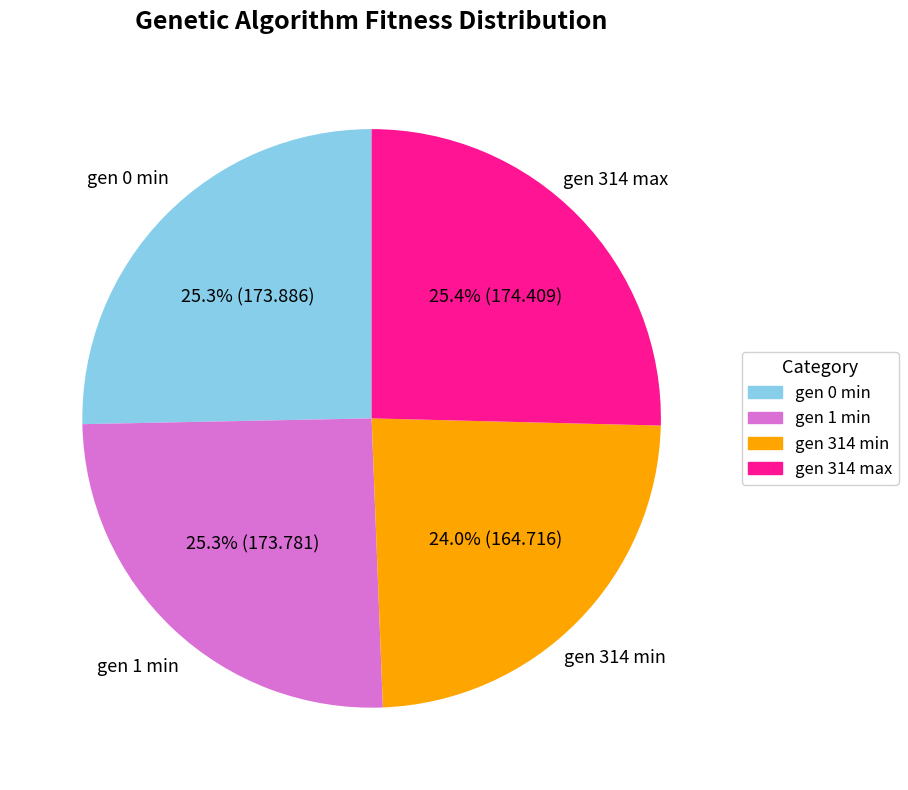

How many slices are in this pie chart?

4